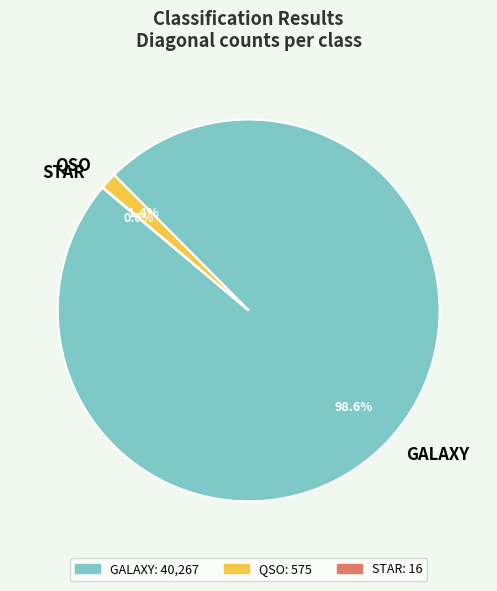

To the nearest percent, what is the average slice percentage?

33%